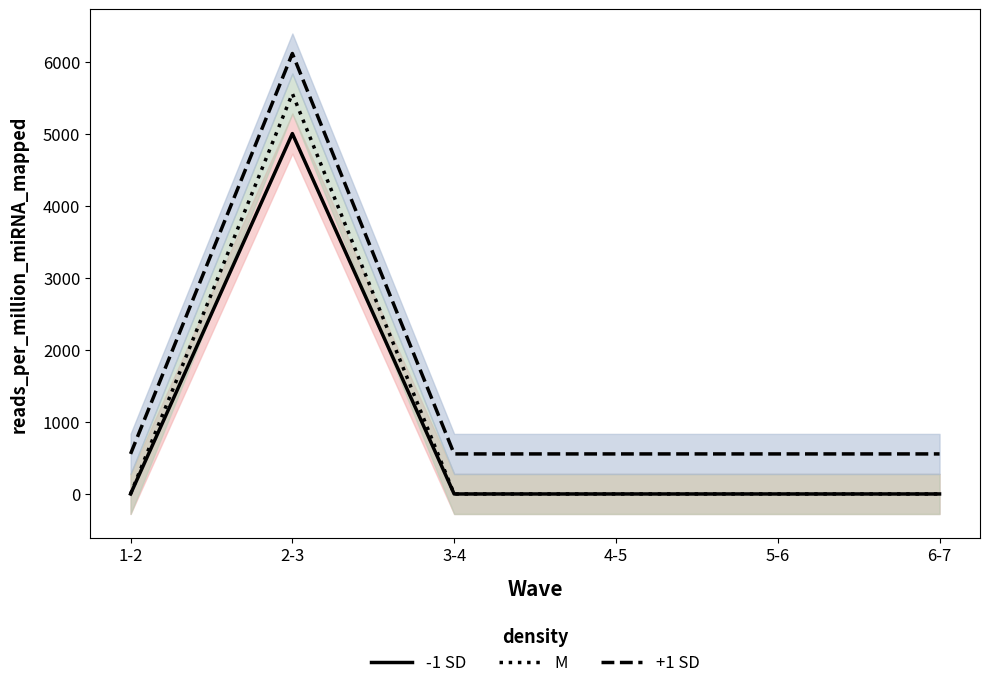

What are all the series names shown in the legend?

-1 SD, M, +1 SD